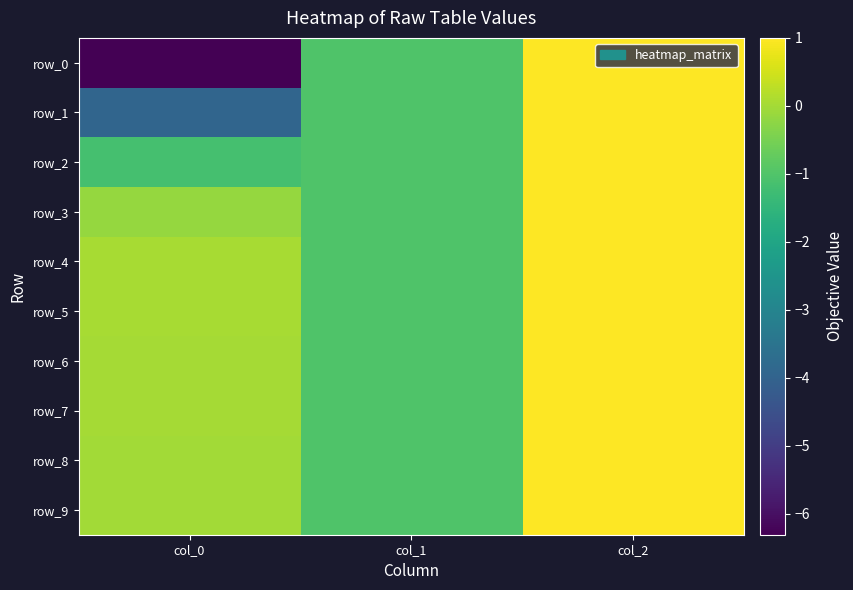

Reading left to right, transcribe all the data shown in this chart.

row_0: col_0=-6.3	col_1=-1.0	col_2=1.0
row_1: col_0=-3.9	col_1=-1.0	col_2=1.0
row_2: col_0=-1.2	col_1=-1.0	col_2=1.0
row_3: col_0=-0.2	col_1=-1.0	col_2=1.0
row_4: col_0=0.0	col_1=-1.0	col_2=1.0
row_5: col_0=0.0	col_1=-1.0	col_2=1.0
row_6: col_0=0.0	col_1=-1.0	col_2=1.0
row_7: col_0=0.0	col_1=-1.0	col_2=1.0
row_8: col_0=-0.0	col_1=-1.0	col_2=1.0
row_9: col_0=-0.0	col_1=-1.0	col_2=1.0